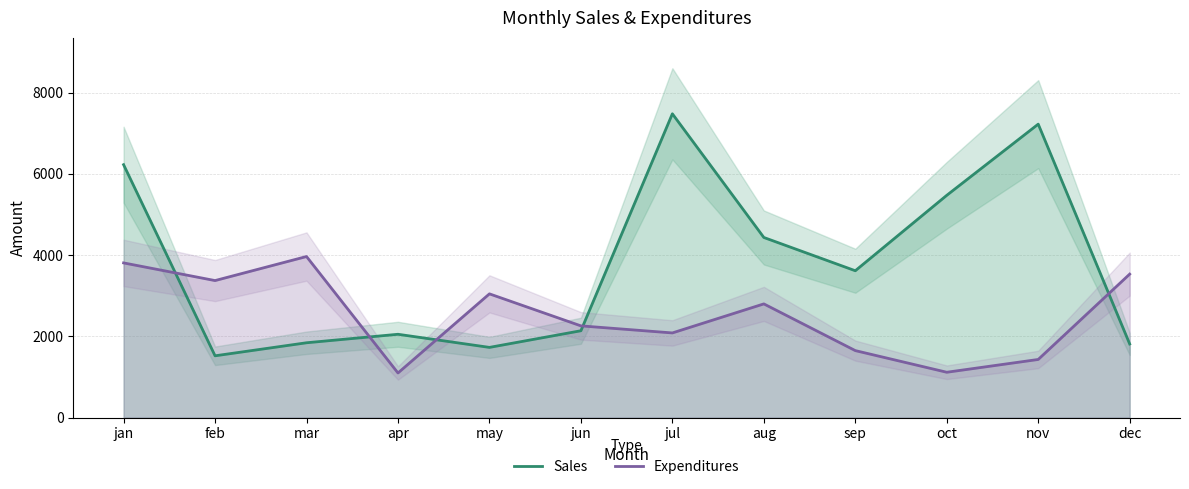

Where is the first local maximum for Sales?

apr